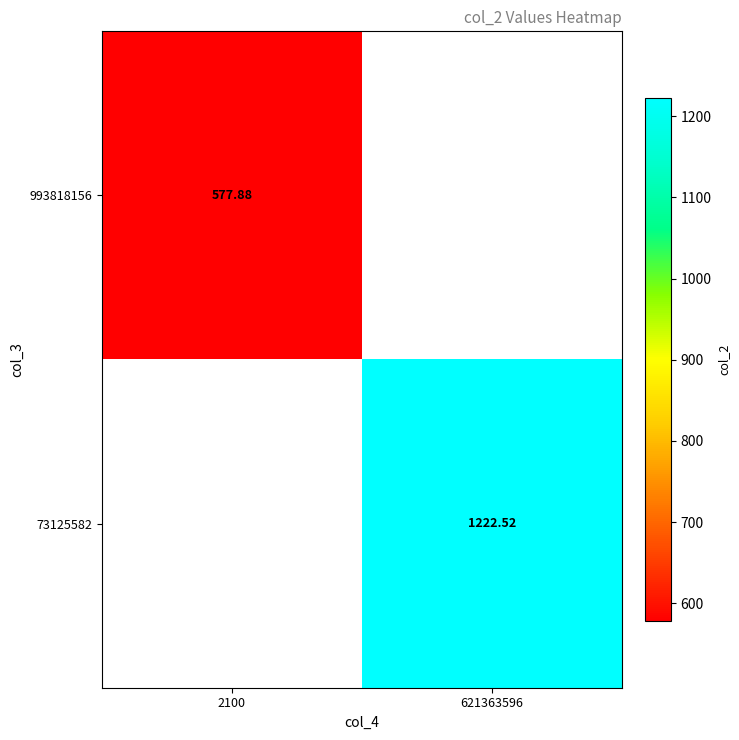

At which label is 993818156 closest to 577?

2100